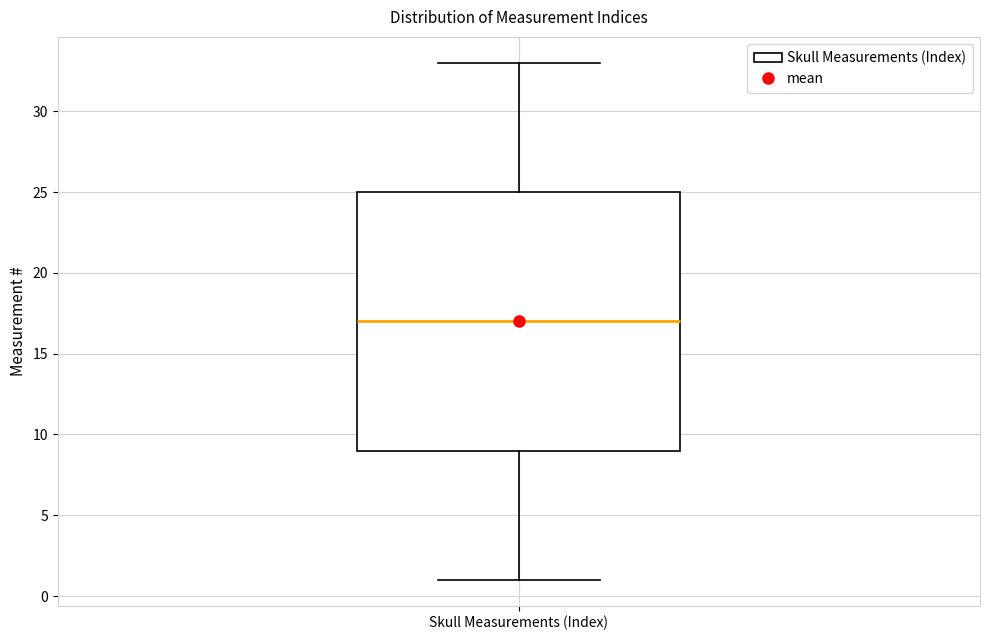

Where is the upper edge of the box for Skull Measurements (Index) on the y-axis? The values are not printed on the chart, so give them approximately, as read against the axis.

25